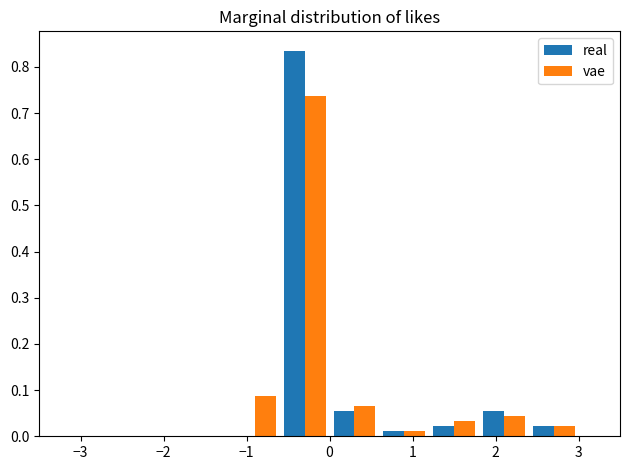

Reading left to right, list every range on the x-axis with the height of the bar of each series over it. The values are not printed on the chart, so give them approximately, as read against the axis.

-3.0 to -2.4: real=0	vae=0
-2.4 to -1.8: real=0	vae=0
-1.8 to -1.2: real=0	vae=0
-1.2 to -0.6: real=0	vae=0.09
-0.6 to 0.0: real=0.84	vae=0.74
0.0 to 0.6: real=0.05	vae=0.07
0.6 to 1.2: real=0.01	vae=0.01
1.2 to 1.8: real=0.02	vae=0.03
1.8 to 2.4: real=0.05	vae=0.04
2.4 to 3.0: real=0.02	vae=0.02